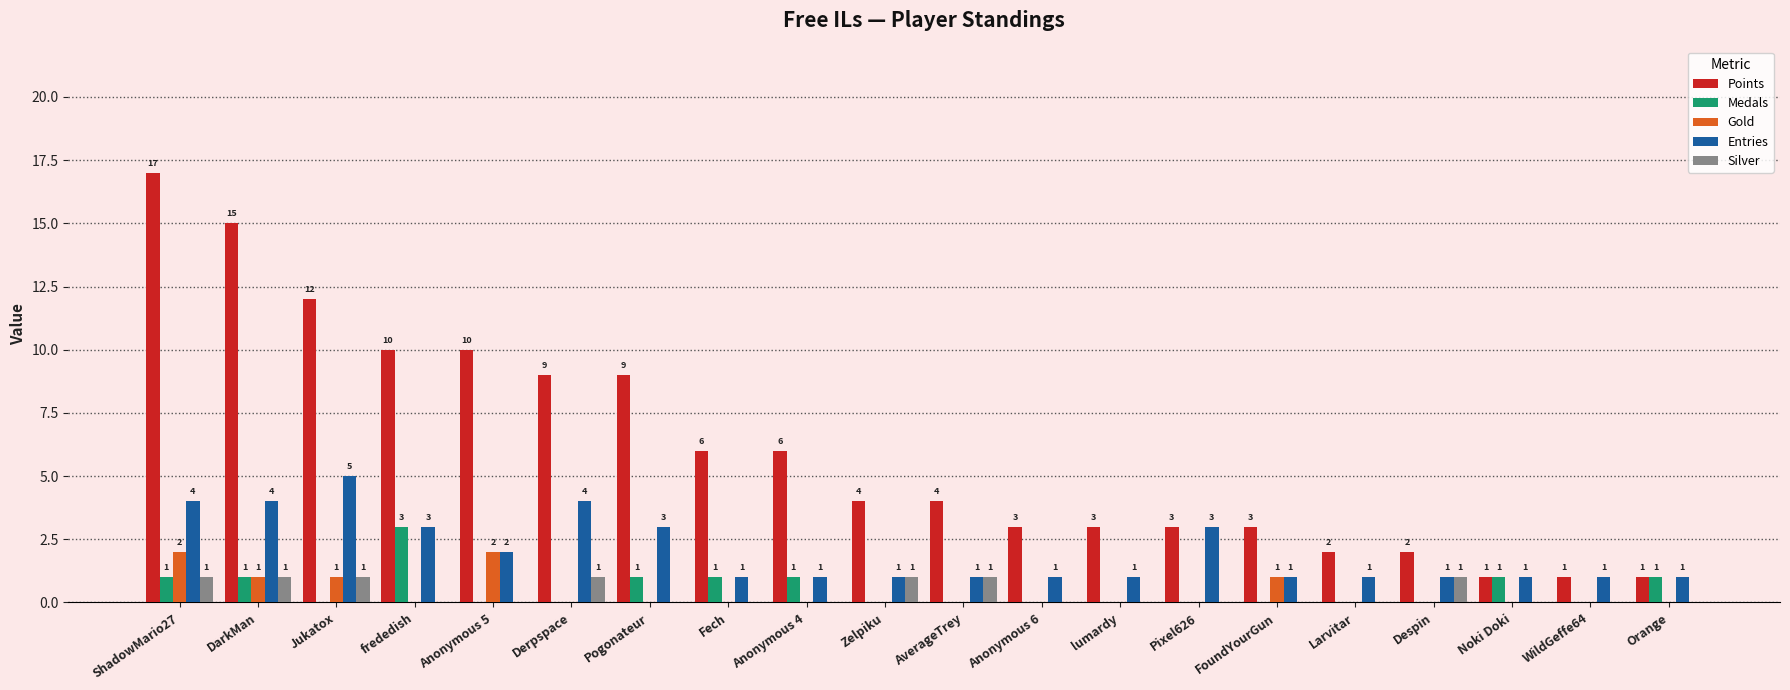

What is the greatest value displayed?

17